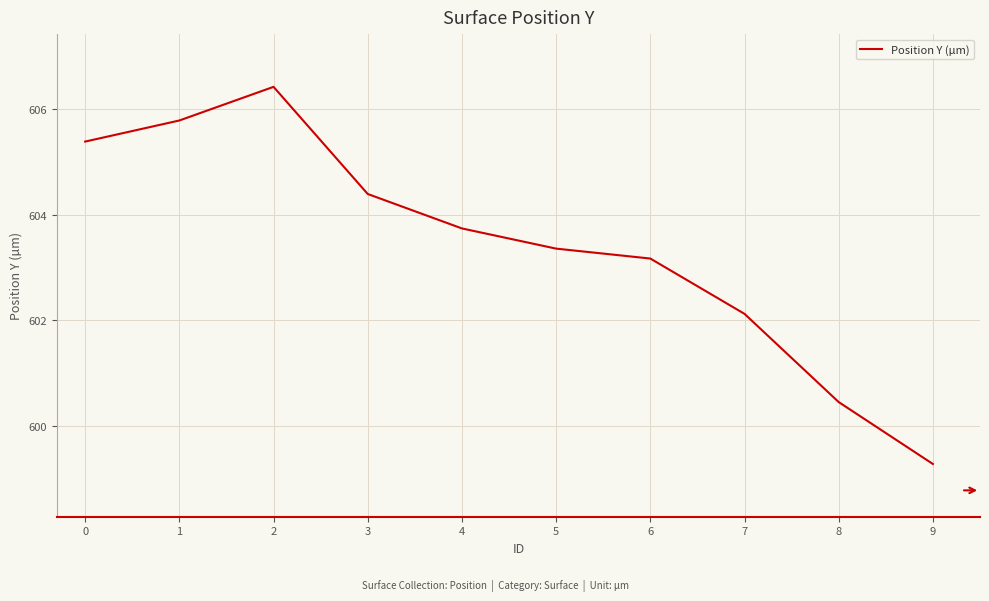

Approximately how many times larger is the value at 6 compared to 1?

1.0